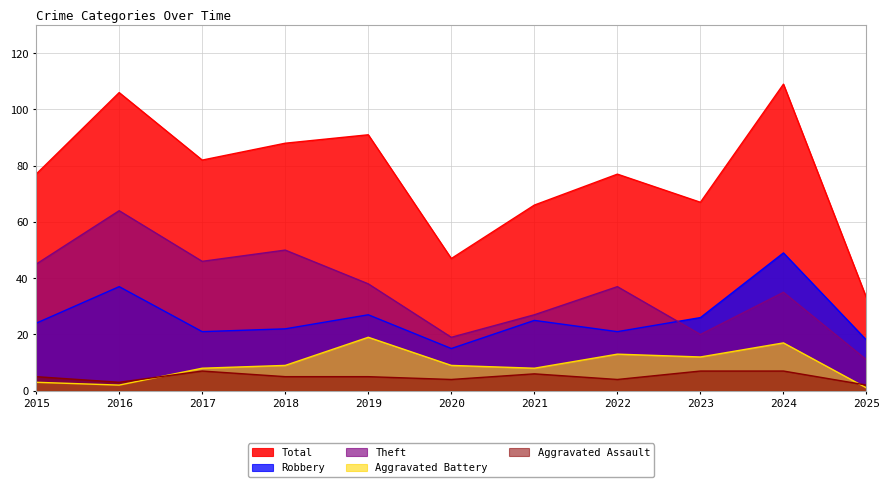

Between which two adjacent categories do Theft and Robbery first intersect?

2022 and 2023